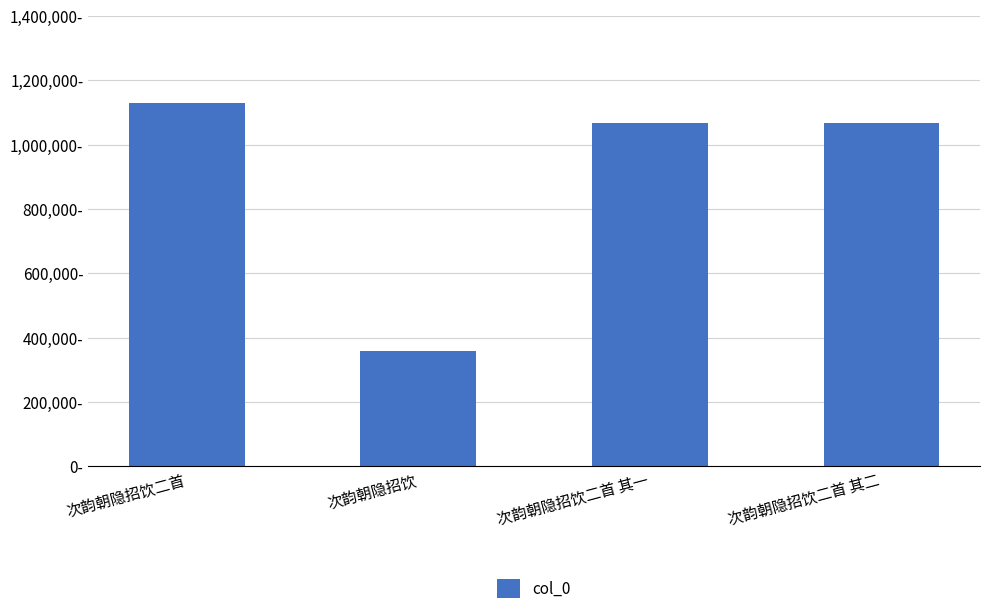

Rank the categories by value from lowest to highest.

次韵朝隐招饮, 次韵朝隐招饮二首 其一, 次韵朝隐招饮二首 其二, 次韵朝隐招饮二首